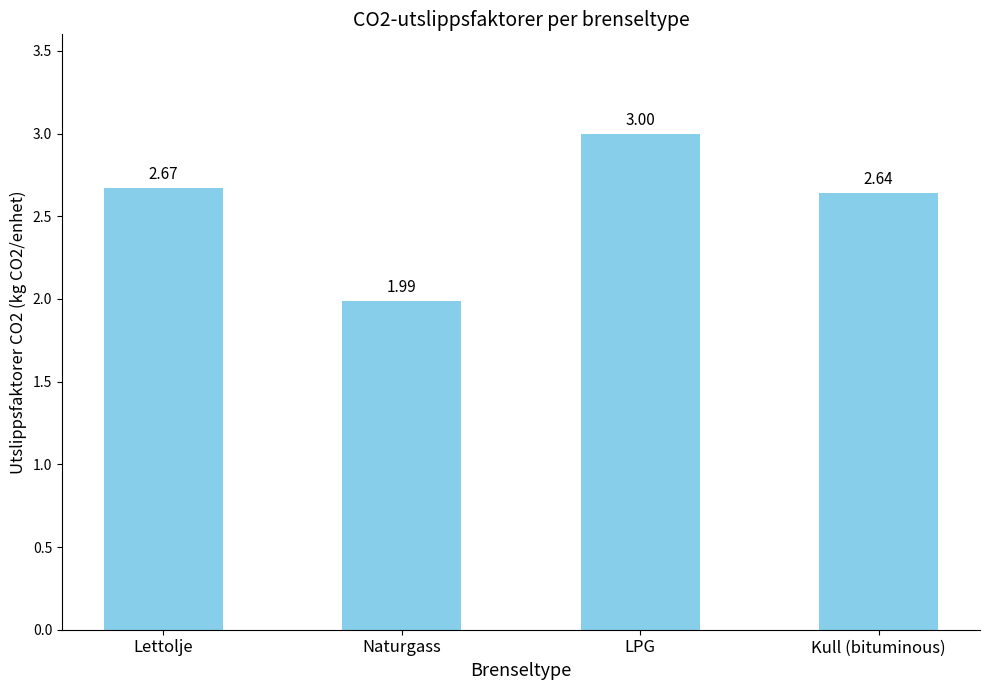

What is the label of the 4th bar from the left?

Kull (bituminous)